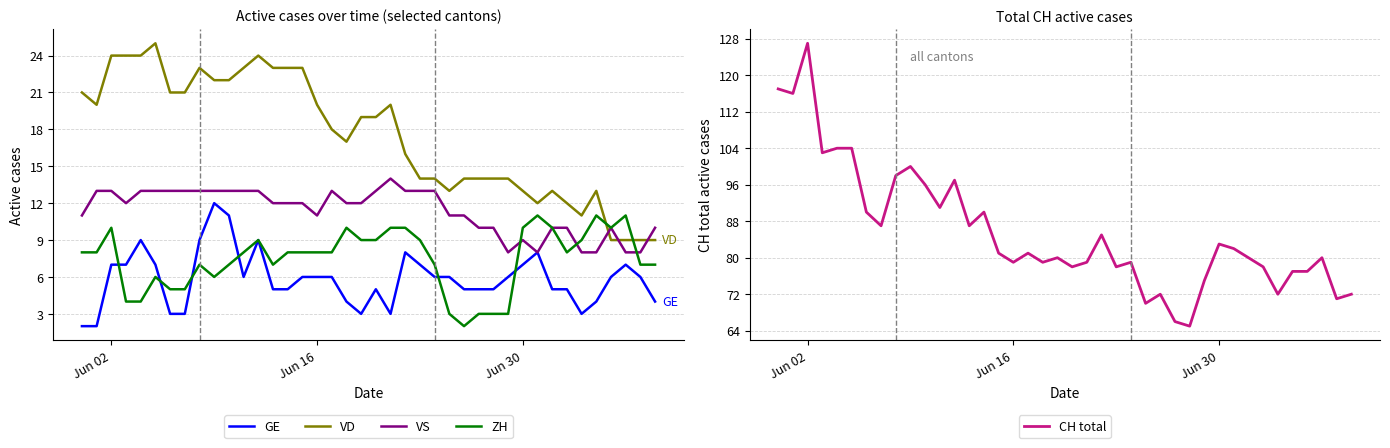

What is the lowest value of the CH total series?

65